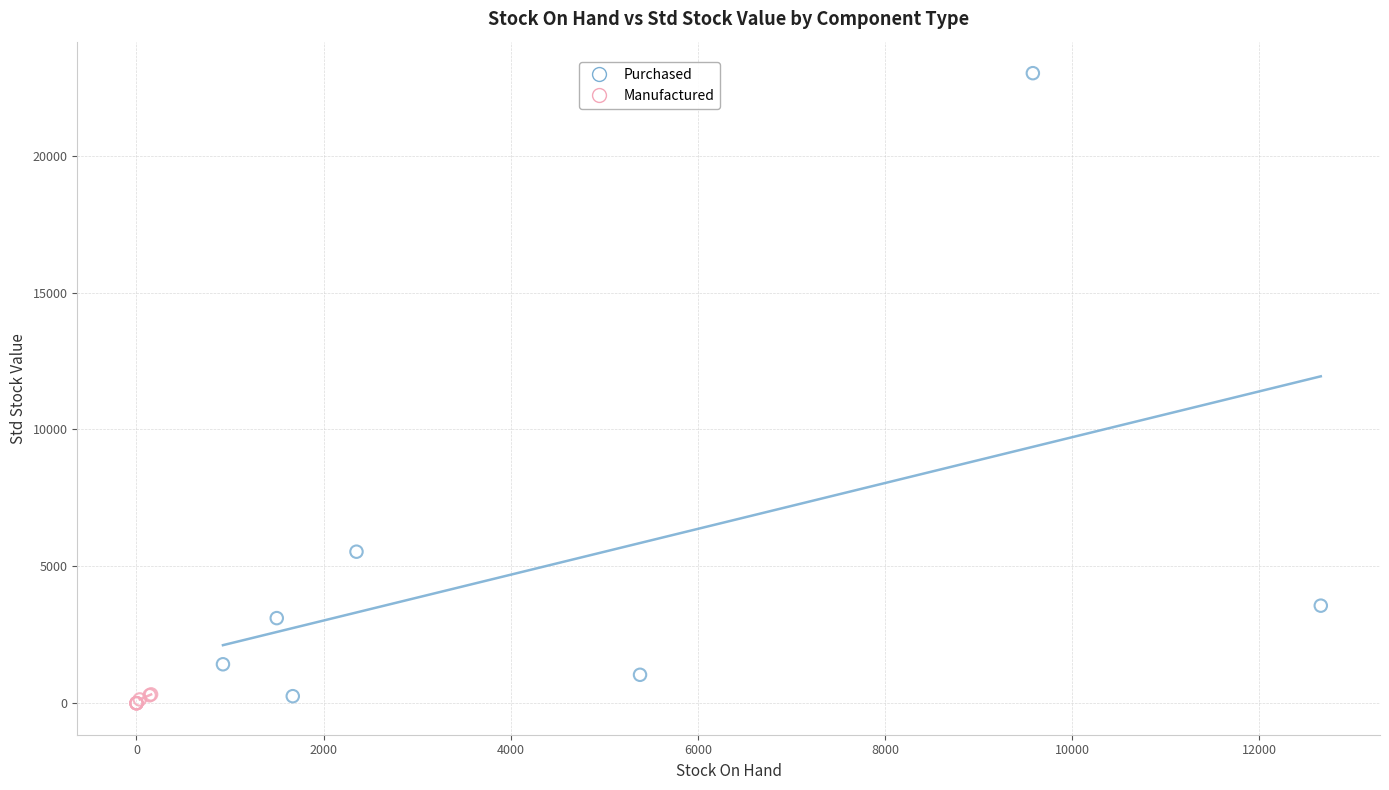

Which series contains the highest Y value?

Purchased